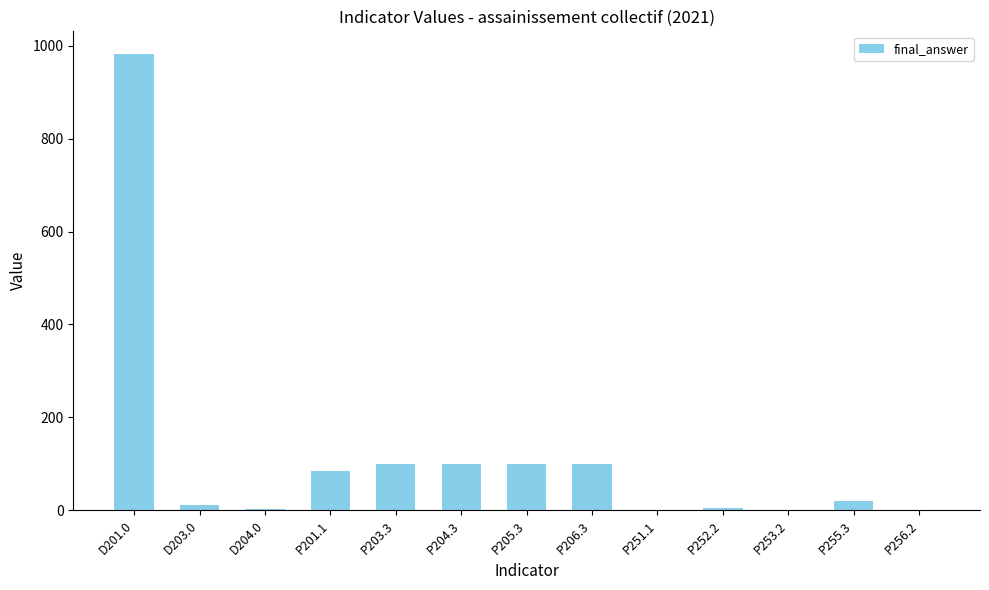

What is the sum of all values?

1508.2